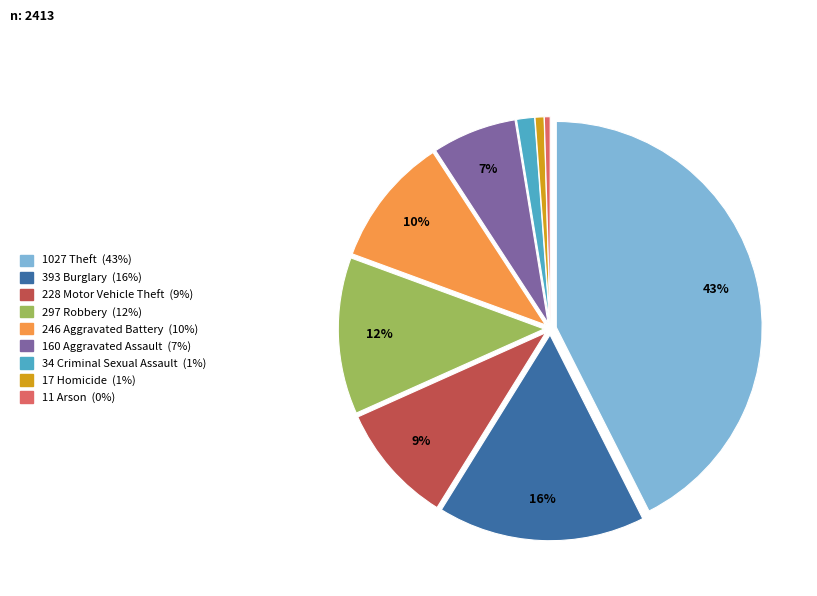

Is there any slice that represents more than half of the pie?

No